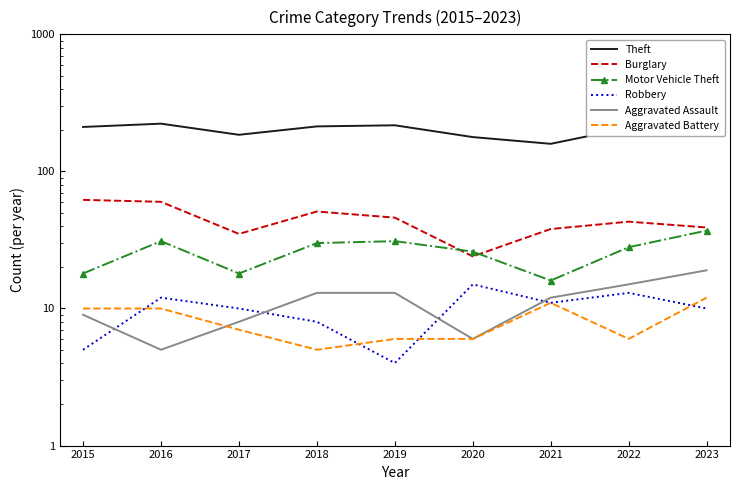

What are all the series names shown in the legend?

Theft, Burglary, Motor Vehicle Theft, Robbery, Aggravated Assault, Aggravated Battery